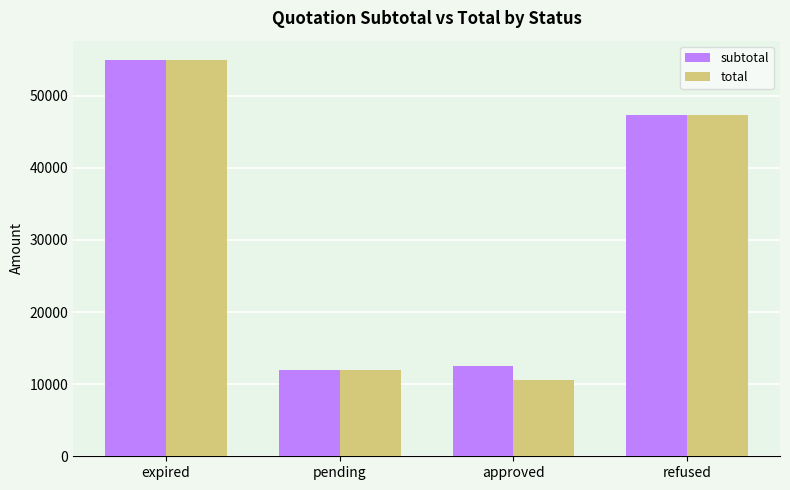

What is the value of the subtotal bar at the 2nd from the left?

11993.5